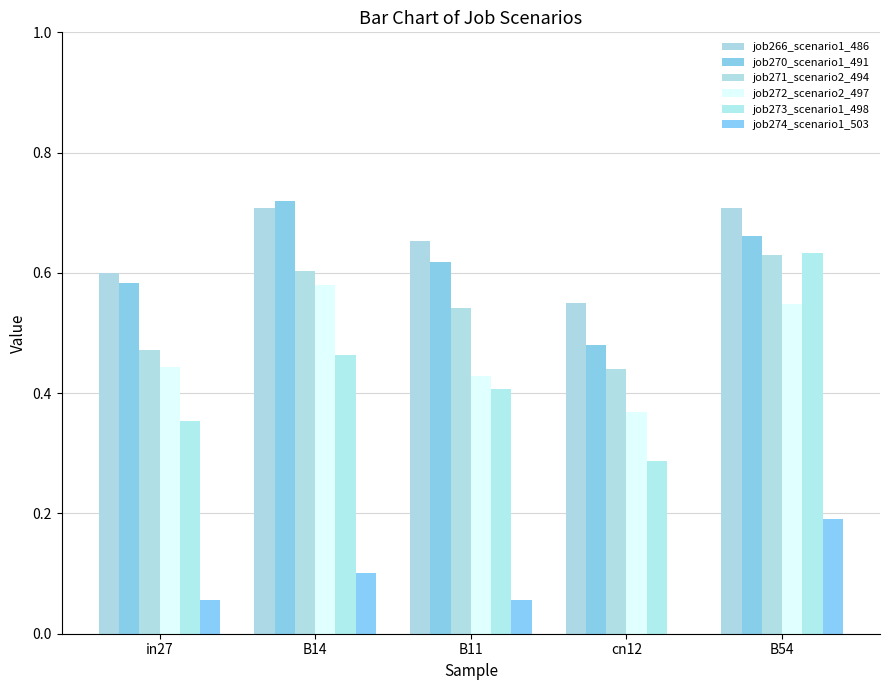

Where is job272_scenario2_497 nearest to the value 0?

cn12